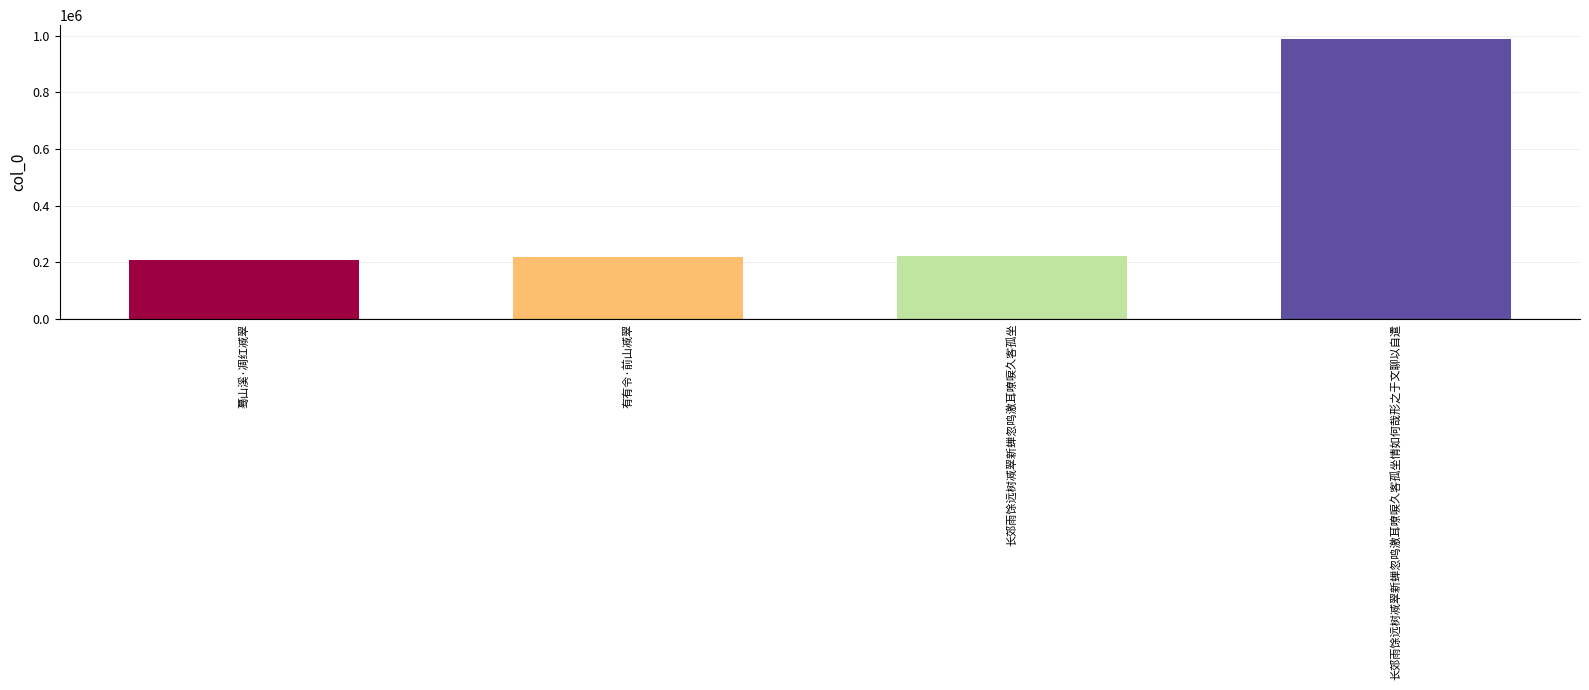

Count the number of categories in the chart.

4